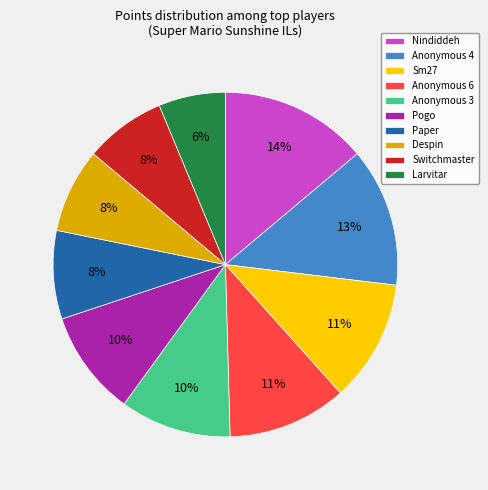

To the nearest percent, what percentage of the pie is Despin?

8%